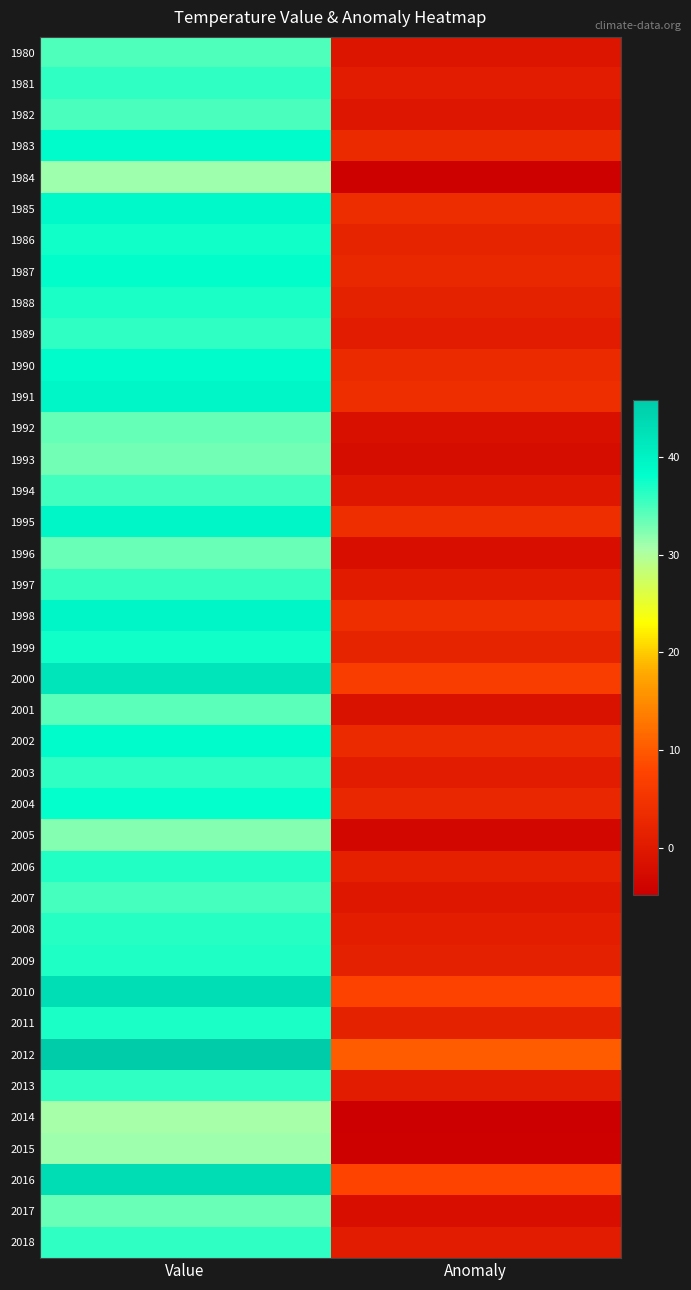

Which series has the largest total across all categories?

2012